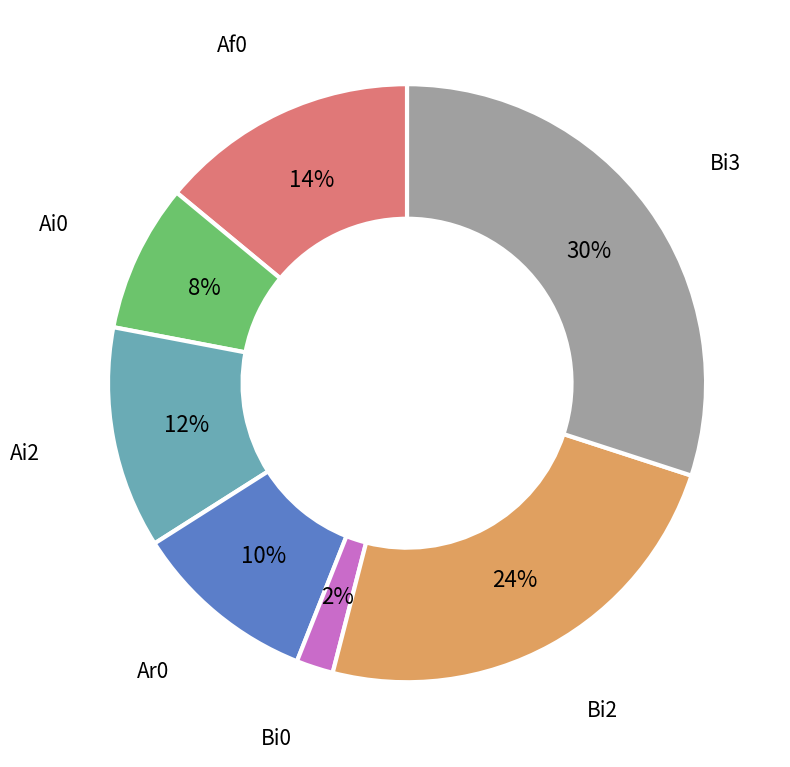

Is there a majority slice in this chart?

No